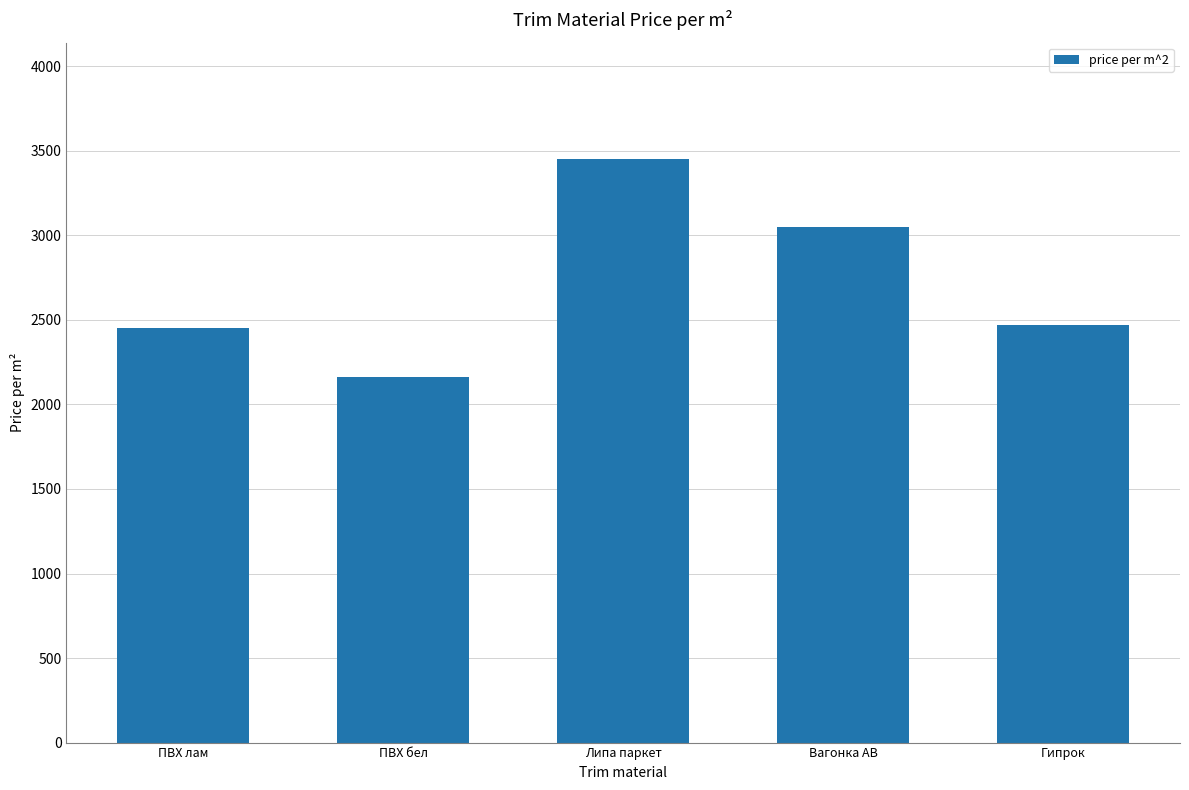

What is the difference between the maximum and minimum values?

1290